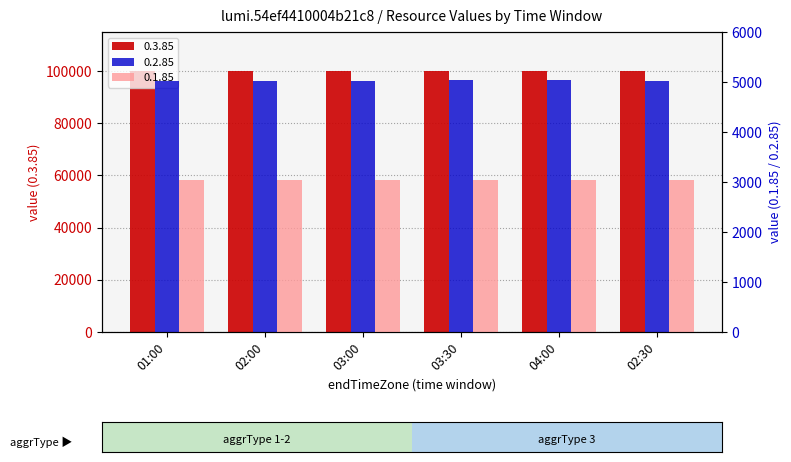

Which series has the widest spread of values?

0.3.85